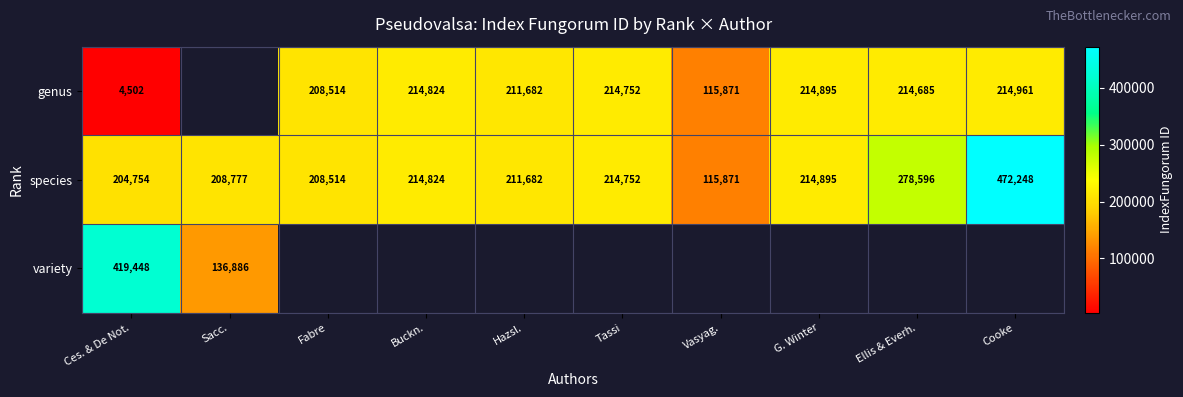

The genus series shows 275757 at Fabre. True or false?

False